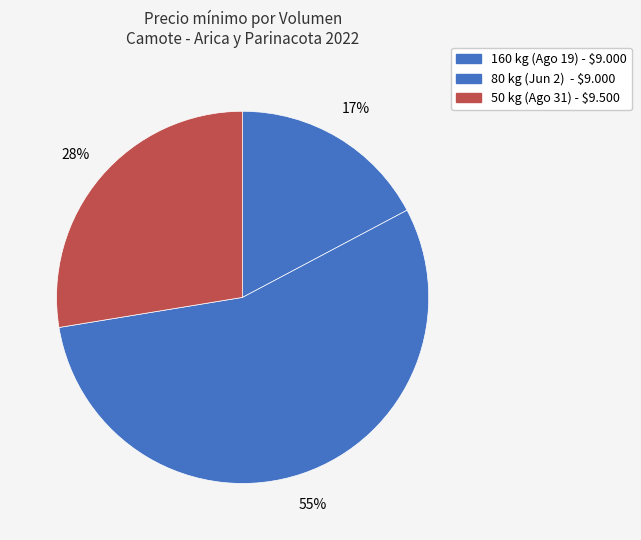

How many segments does this pie chart have?

3